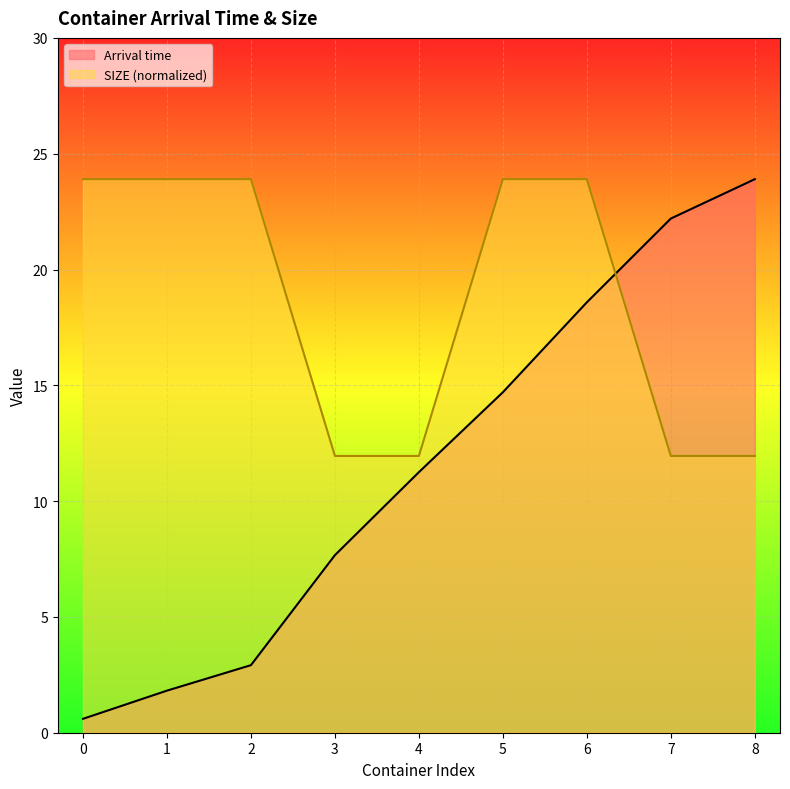

How many intersections are there between Arrival time and SIZE?

1